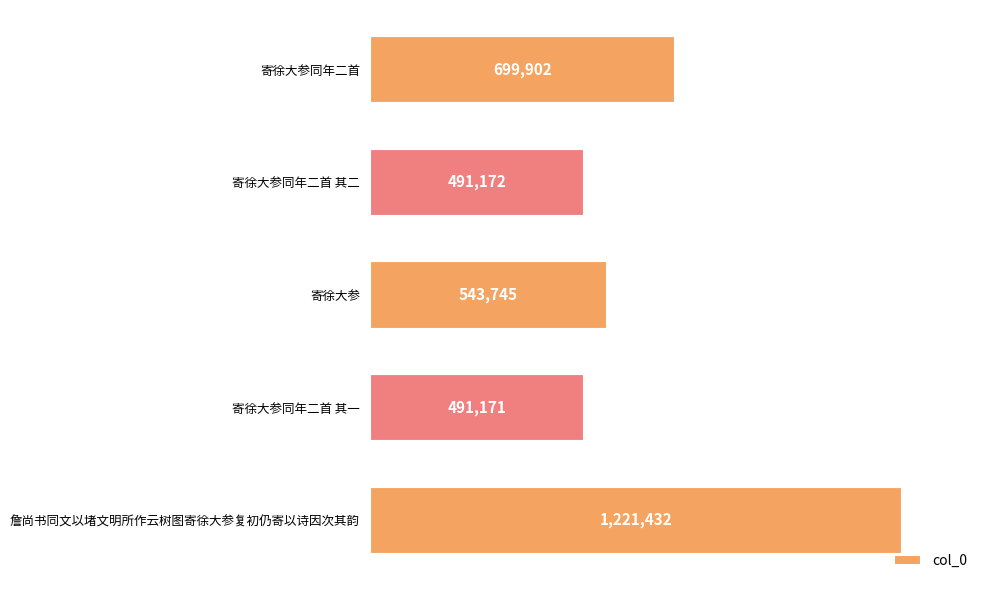

Are the bars horizontal?

Yes